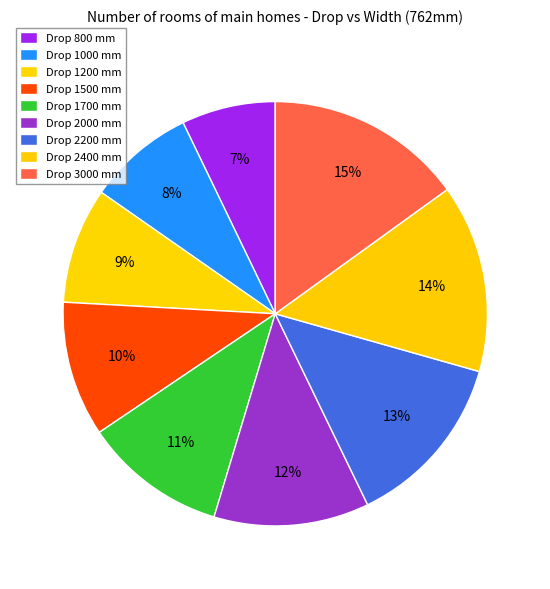

Which category has the biggest portion of the pie?

3000